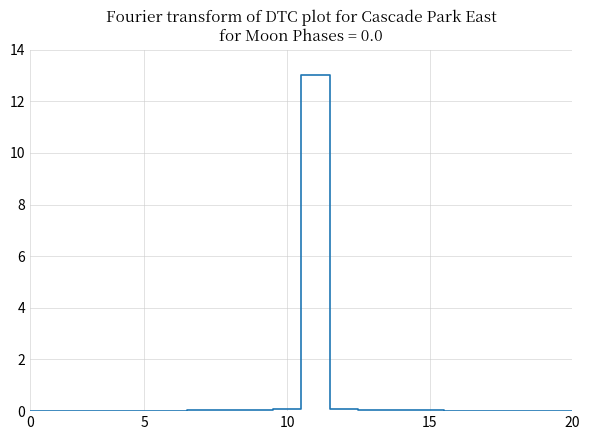

What is the maximum value shown in the chart?

13.0